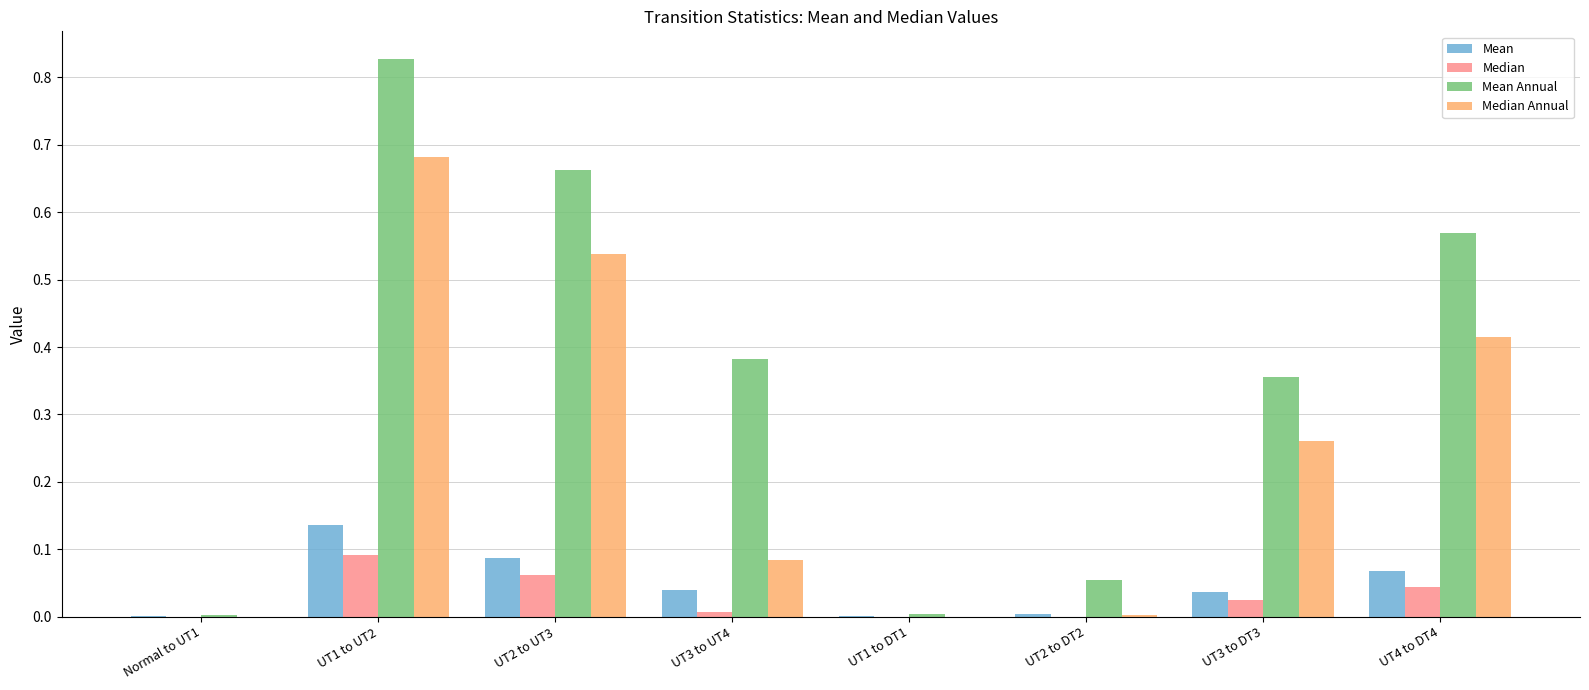

Which series has the largest range (max minus min)?

Mean Annual